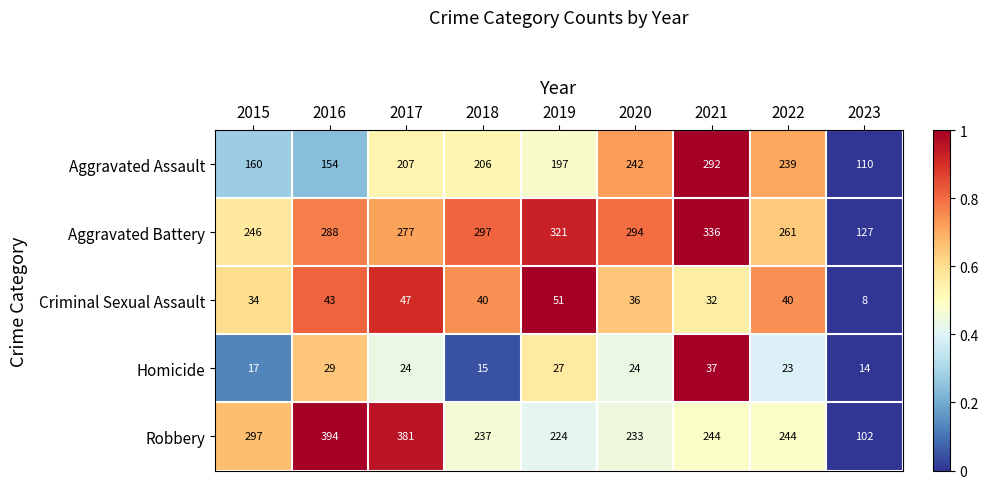

What is the average value of the Aggravated Battery series?

272